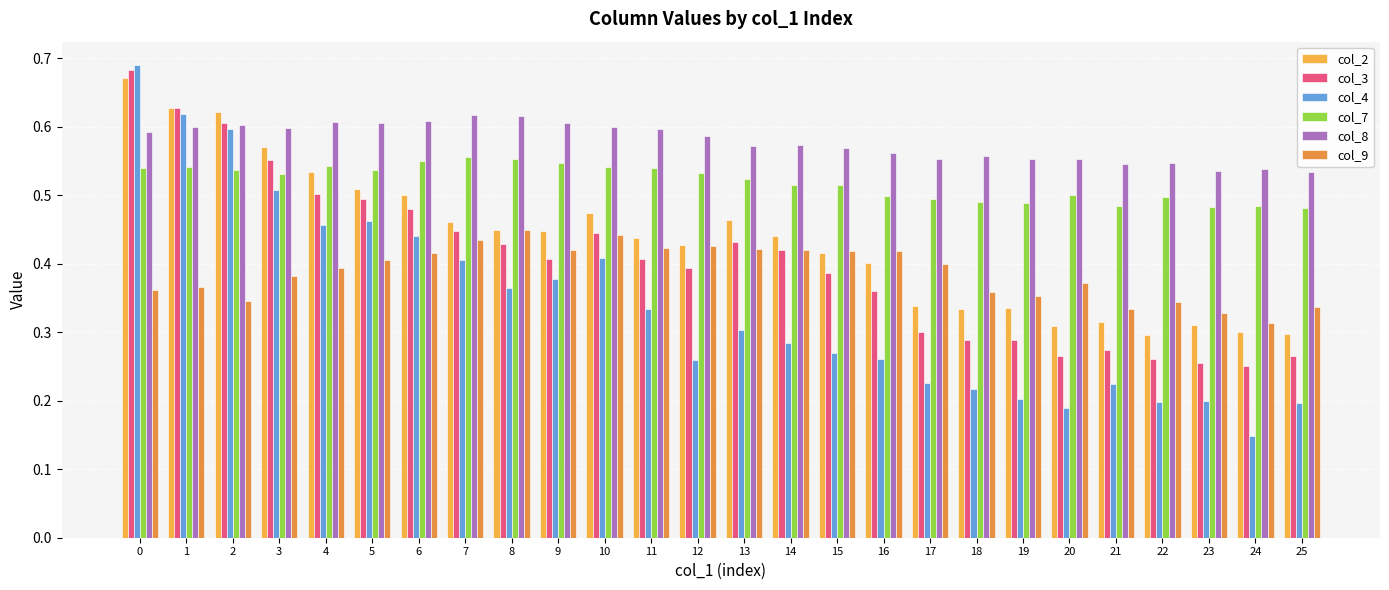

Which series changed the most between 3 and 13?

col_4